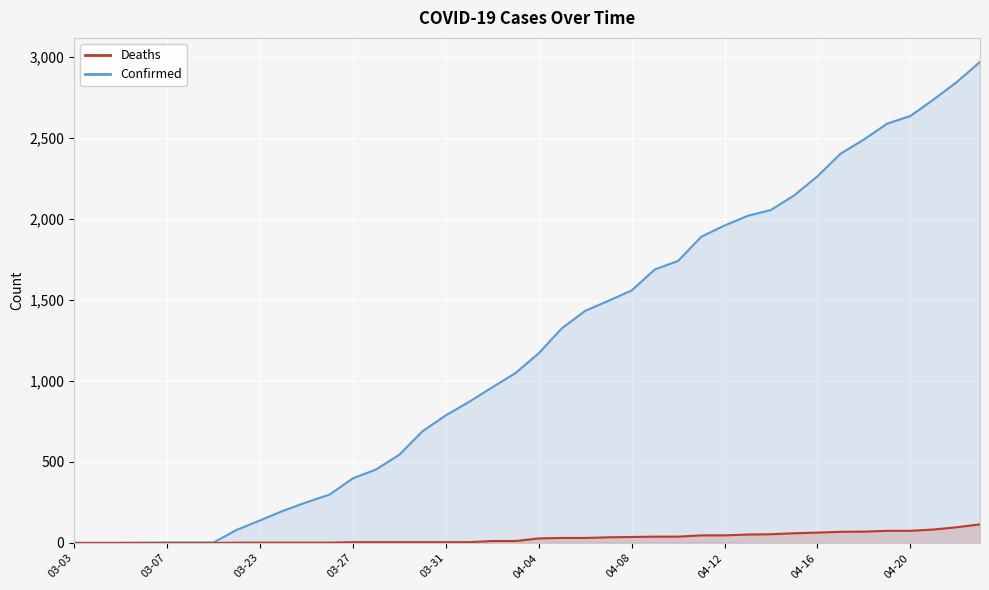

True or false: Confirmed and Deaths cross at least once.

False